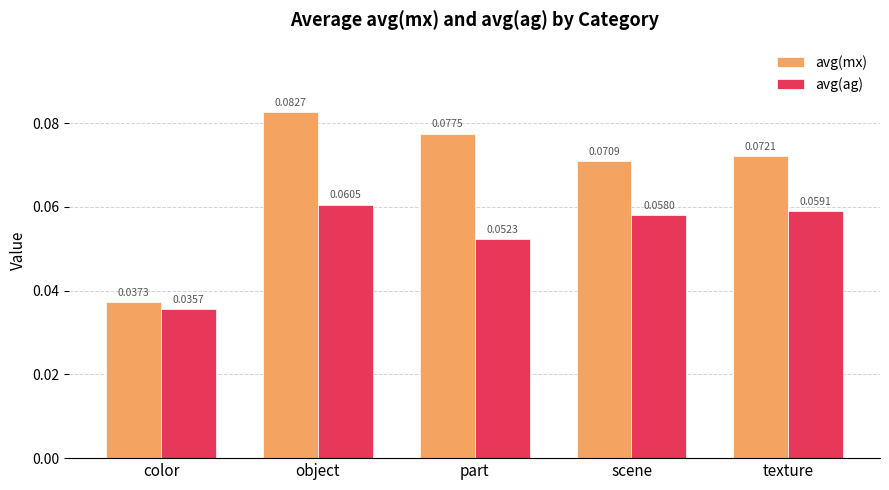

How many avg(ag) values are between 0 and 1?

5